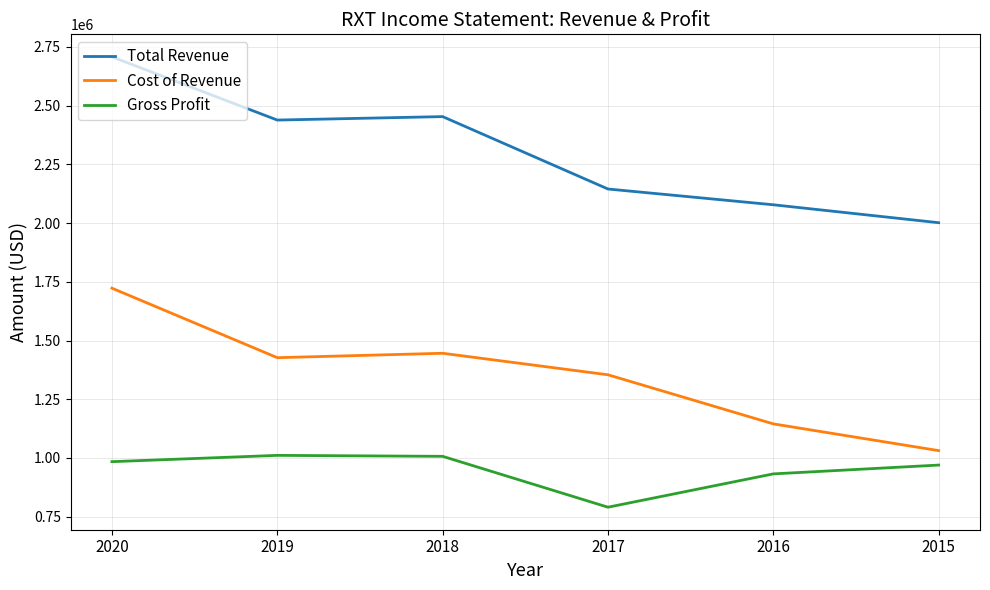

At how many categories does at least one series exceed 2696351?

1